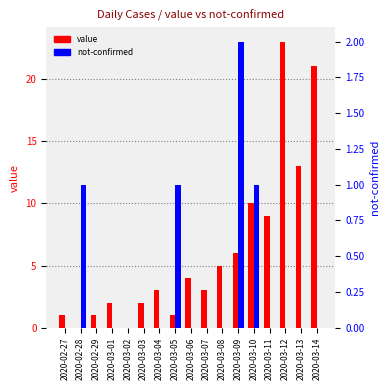

What is the value of the value bar at the 11th from the left?

5